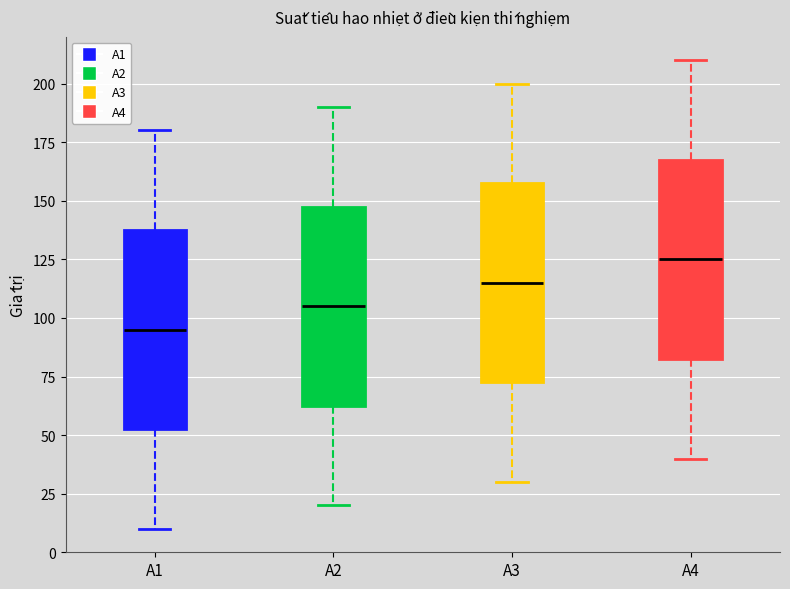

Which box's median line is the highest?

A4